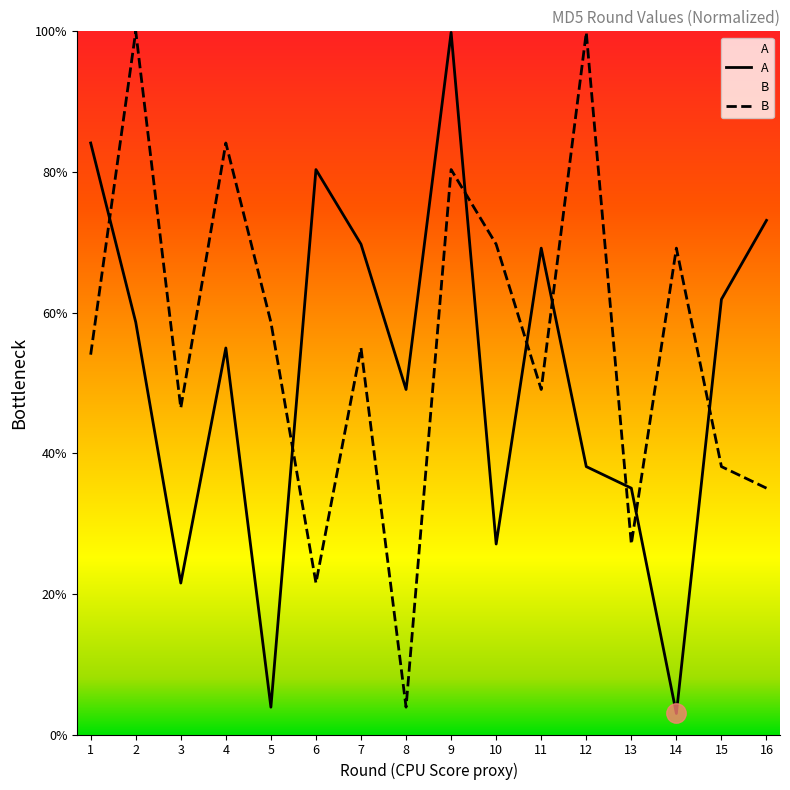

How many series are shown in this chart?

2